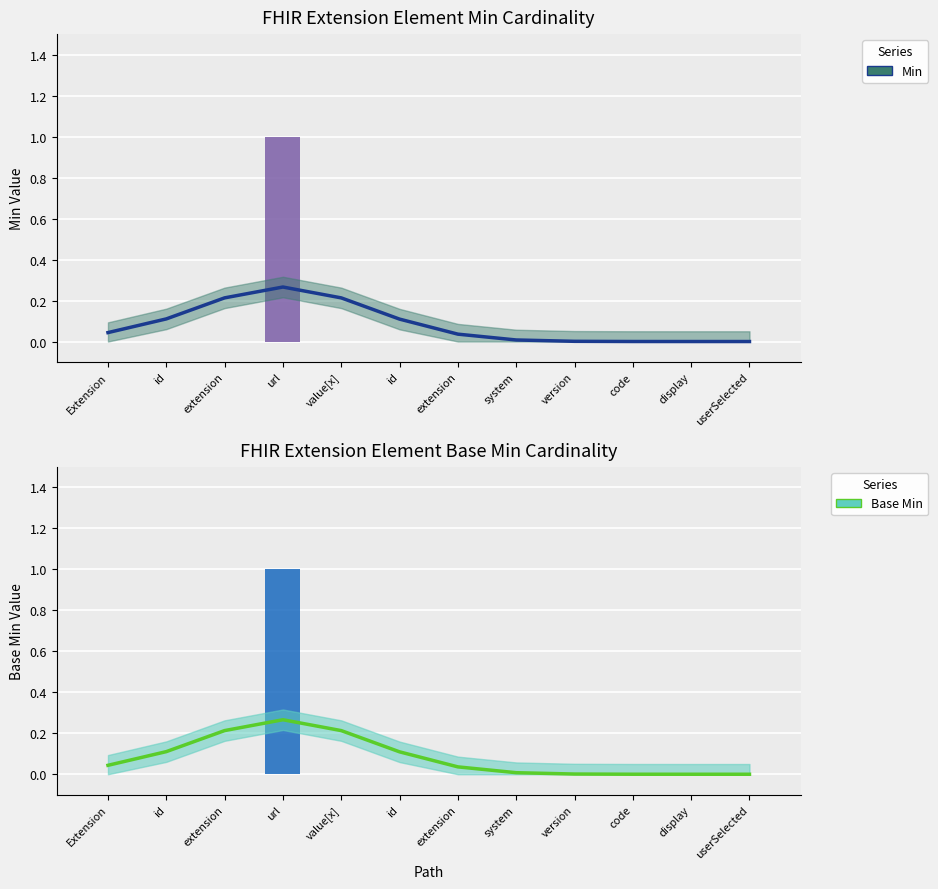

Which series has the largest range (max minus min)?

Min